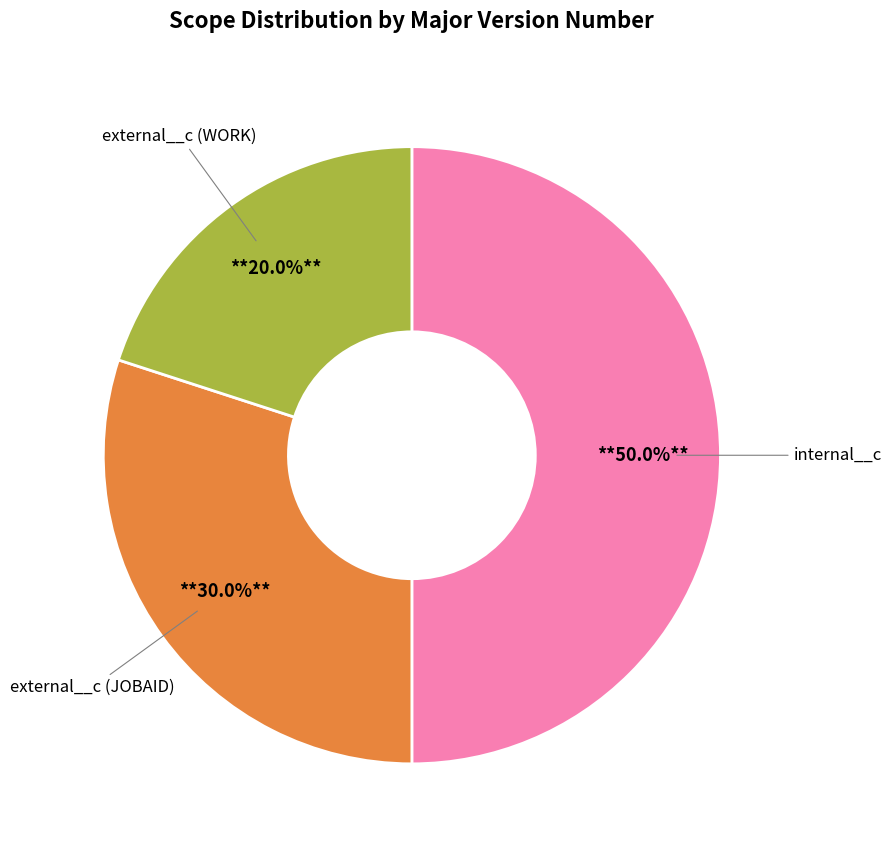

The external__c (JOBAID) slice represents 30% of the pie. True or false?

True